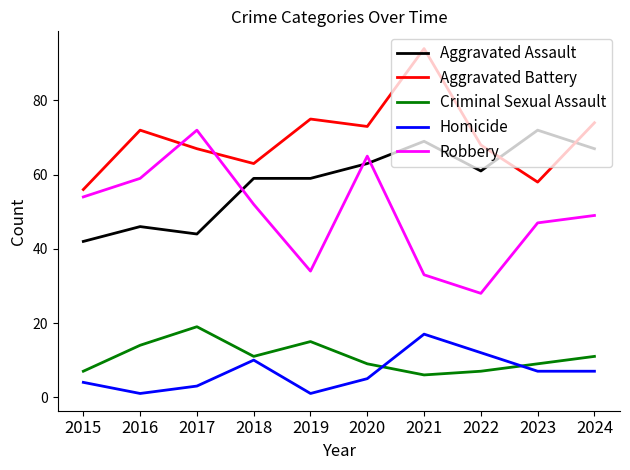

True or false: Robbery has a value of 82 at 2024.

False